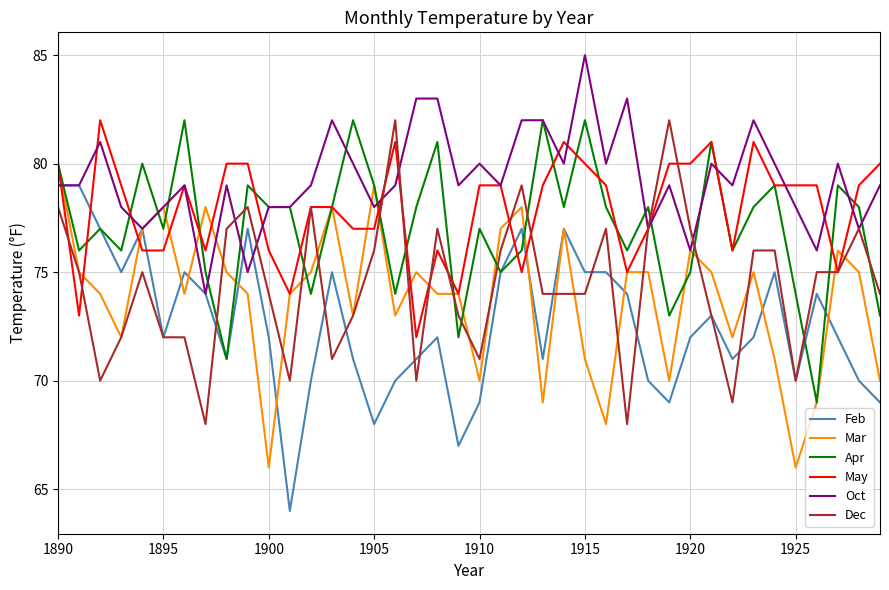

At how many categories does at least one series exceed 68?

40